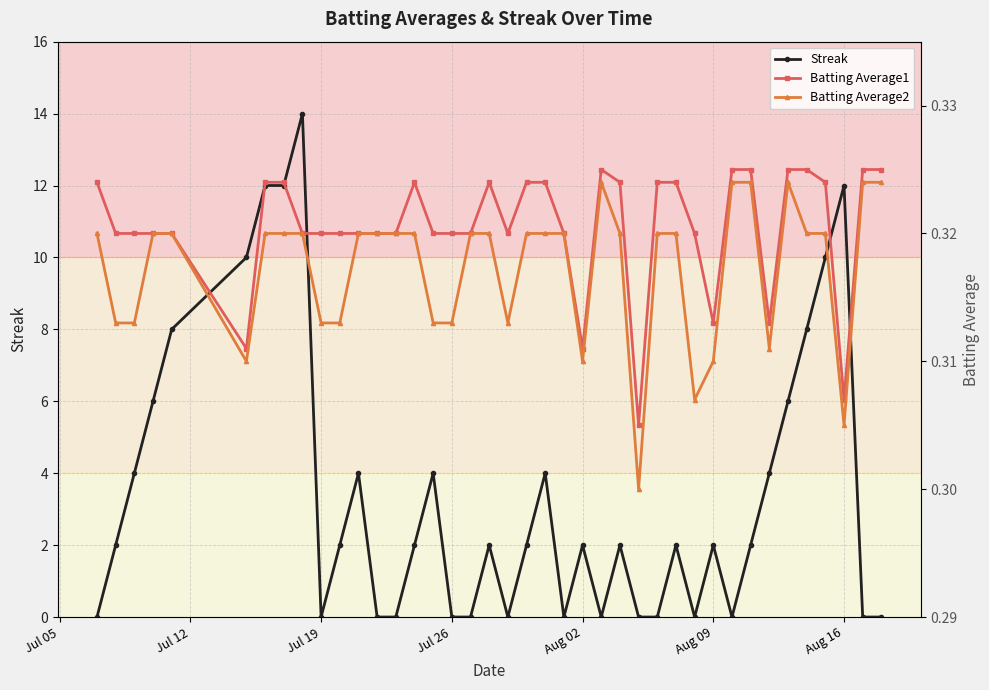

Reading left to right, transcribe all the data shown in this chart.

Streak: 0.0	2.0	4.0	6.0	8.0	10.0	12.0	12.0	14.0	0.0	2.0	4.0	0.0	0.0	2.0	4.0	0.0	0.0	2.0	0.0	2.0	4.0	0.0	2.0	0.0	2.0	0.0	0.0	2.0	0.0	2.0	0.0	2.0	4.0	6.0	8.0	10.0	12.0	0.0	0.0
Batting Average1: 0.3	0.3	0.3	0.3	0.3	0.3	0.3	0.3	0.3	0.3	0.3	0.3	0.3	0.3	0.3	0.3	0.3	0.3	0.3	0.3	0.3	0.3	0.3	0.3	0.3	0.3	0.3	0.3	0.3	0.3	0.3	0.3	0.3	0.3	0.3	0.3	0.3	0.3	0.3	0.3
Batting Average2: 0.3	0.3	0.3	0.3	0.3	0.3	0.3	0.3	0.3	0.3	0.3	0.3	0.3	0.3	0.3	0.3	0.3	0.3	0.3	0.3	0.3	0.3	0.3	0.3	0.3	0.3	0.3	0.3	0.3	0.3	0.3	0.3	0.3	0.3	0.3	0.3	0.3	0.3	0.3	0.3